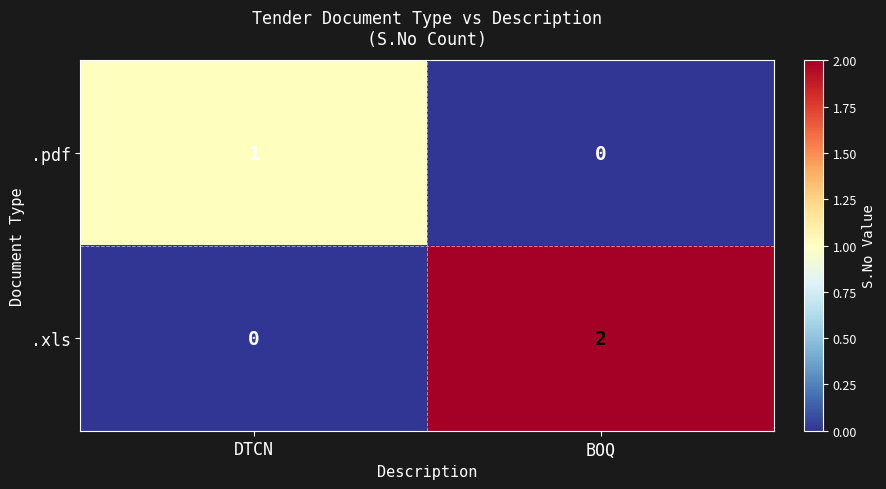

The value of .xls at DTCN is 0. True or false?

True